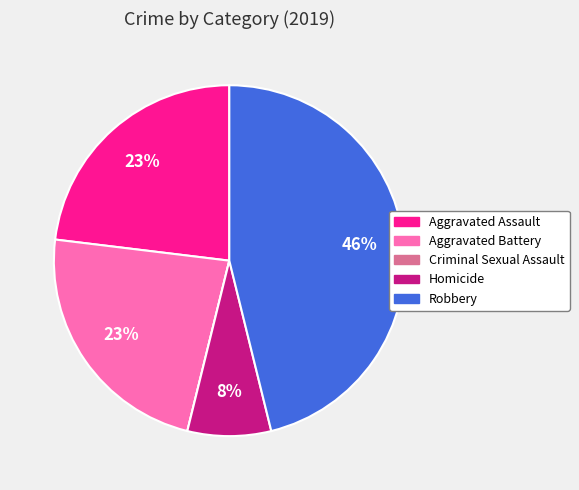

The Aggravated Battery slice represents 23% of the pie. True or false?

True